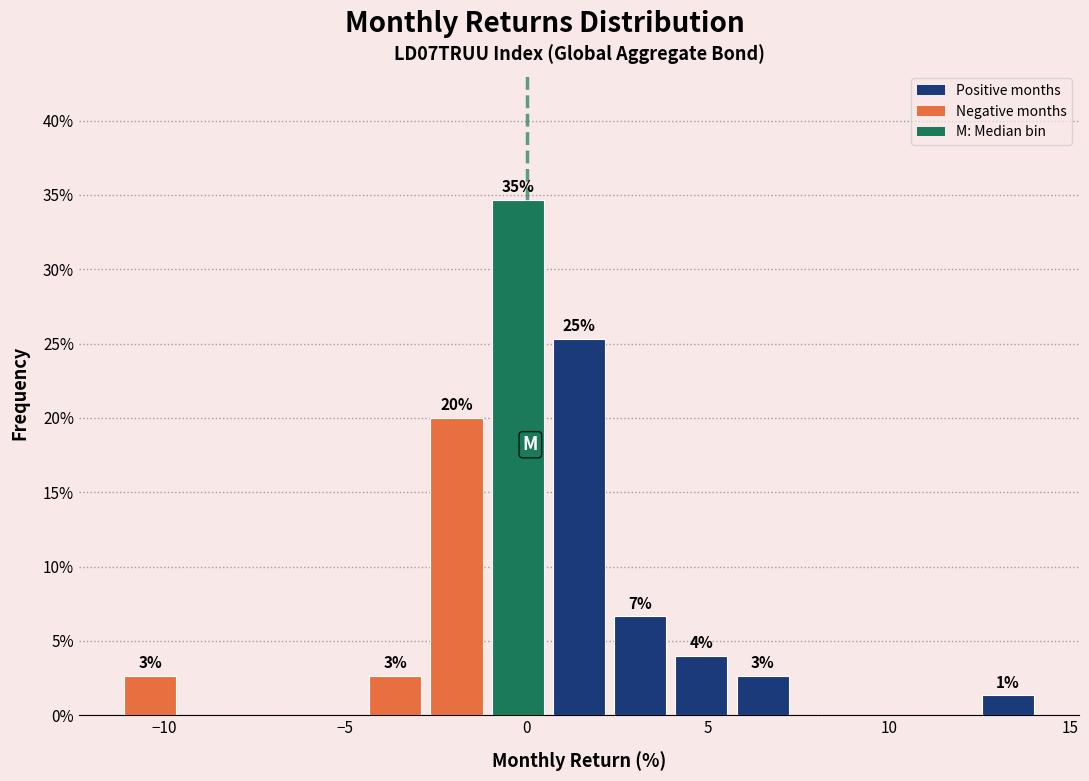

Around what value on the x-axis is the tallest bar? Give the approximate position of its centre, as read against the axis.

0.0